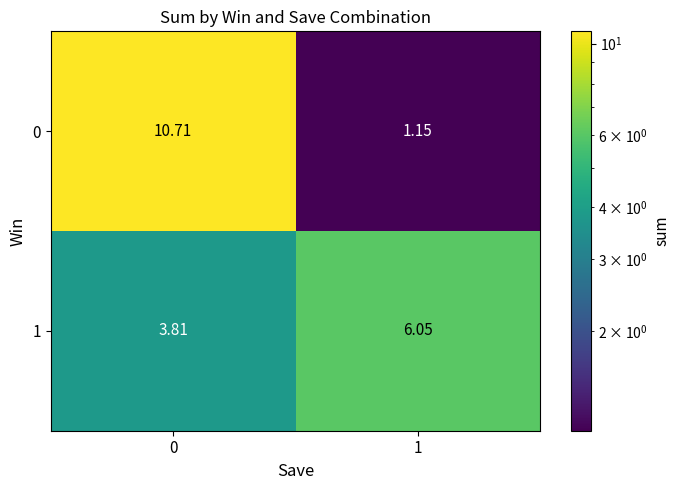

Is the value of 1 at 0 greater than the value of 0 at 0?

No